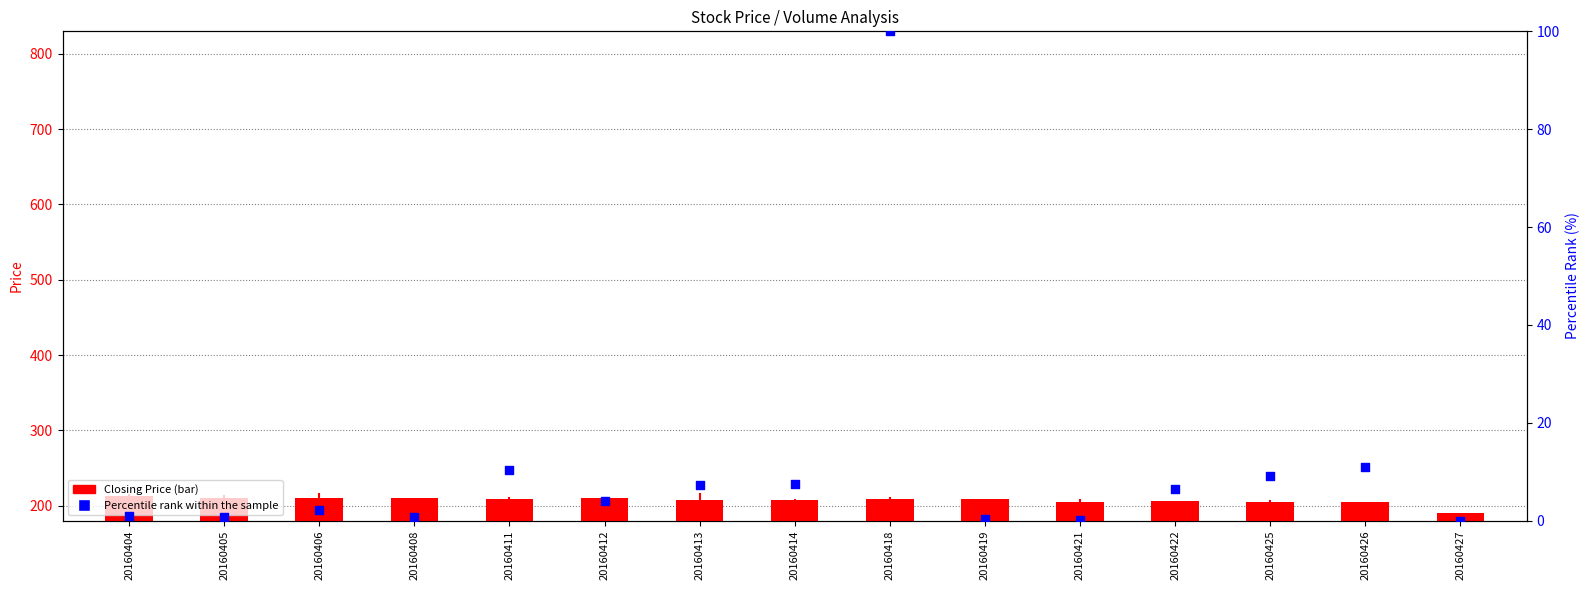

At which category is the sum across all series the highest?

20160418